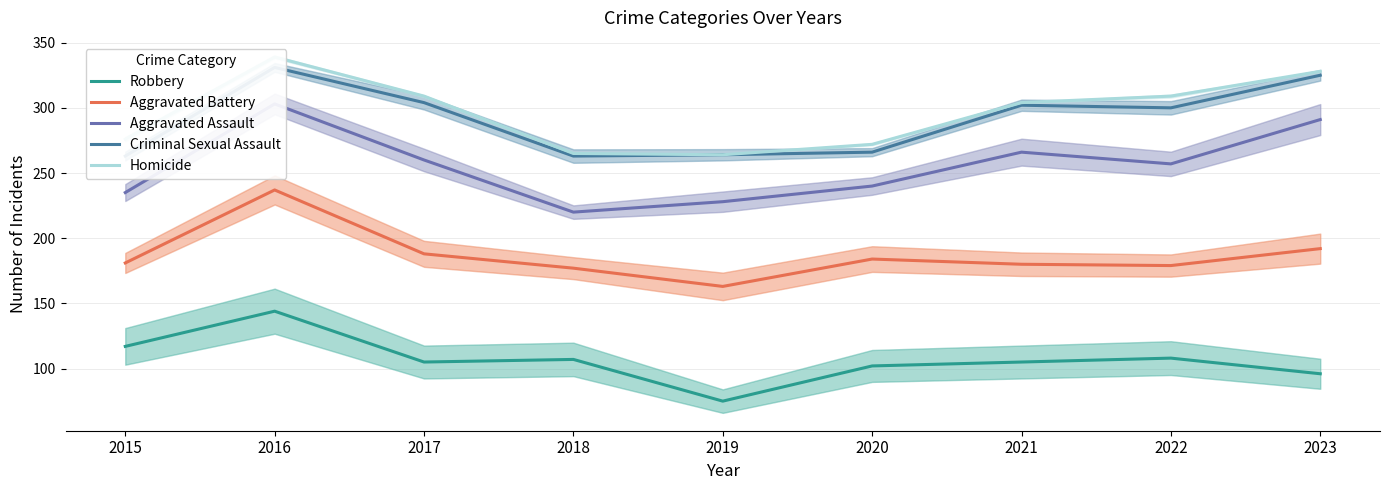

Does the chart display data point markers on the line(s)?

No